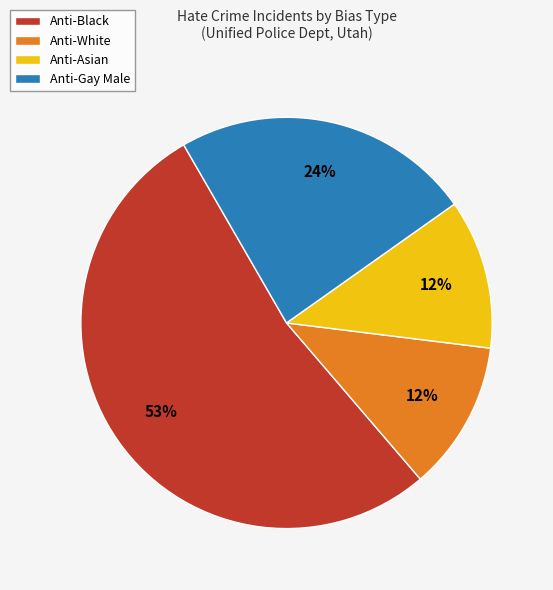

How many slices are in this pie chart?

4